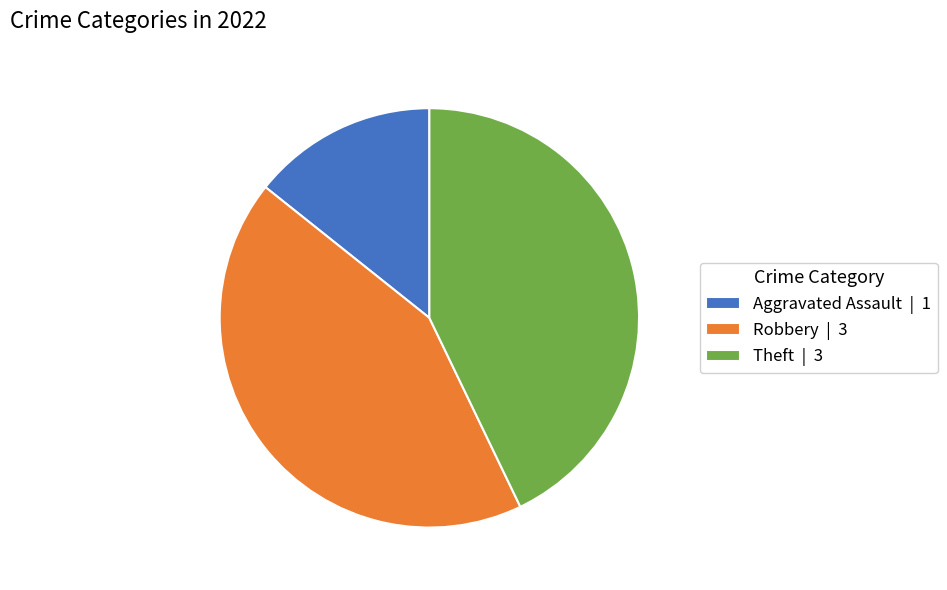

What is the ratio of the value at Robbery | 3 to the value at Aggravated Assault | 1?

3.0